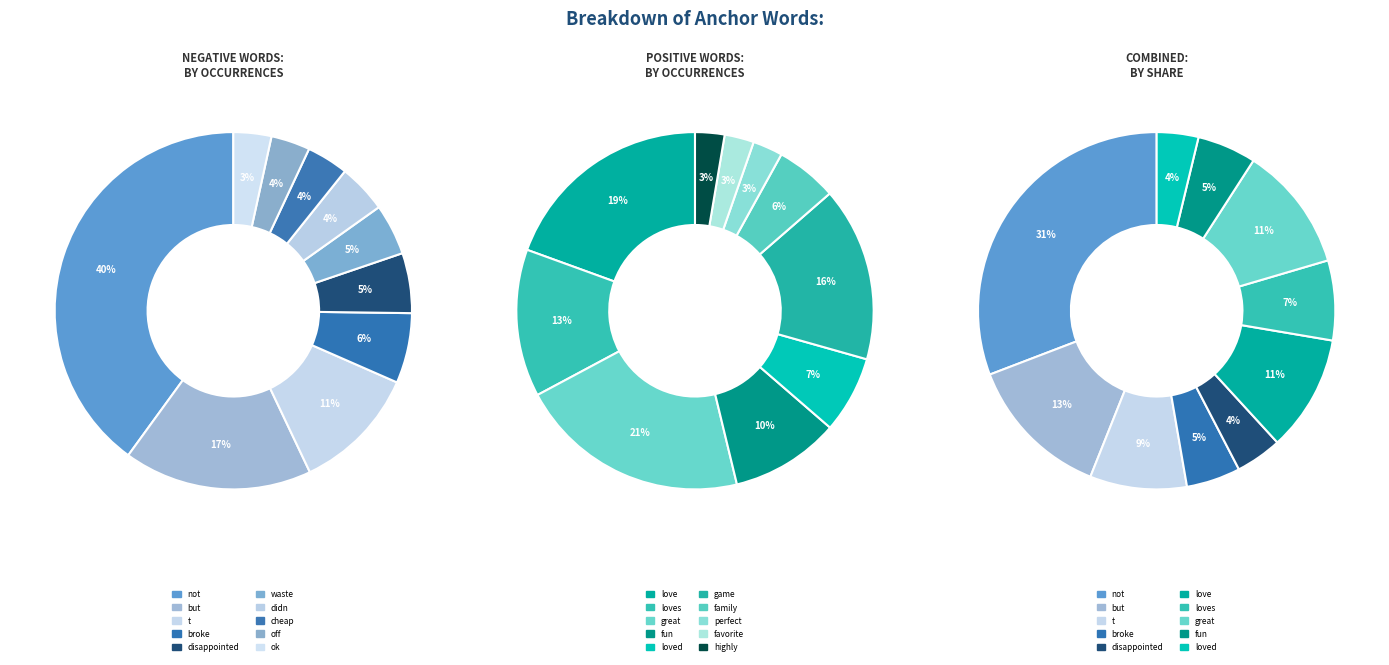

What percentage do 6 and 7 together represent?

8.2%